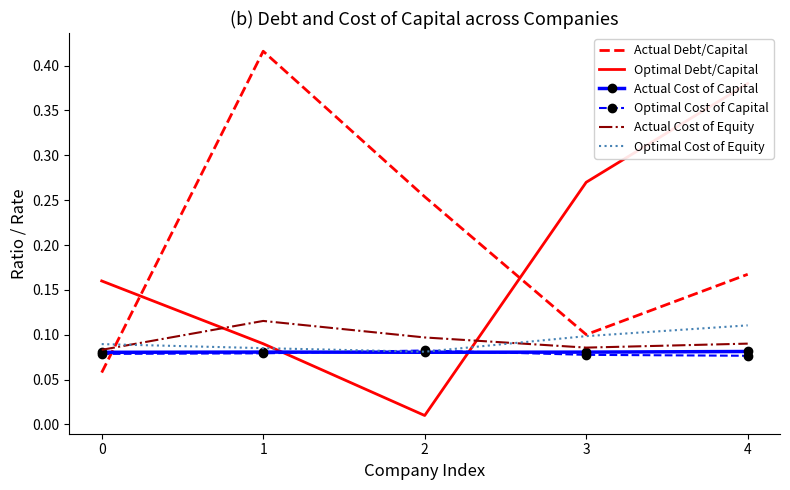

How many interior local valleys does the Actual Cost of Equity series have?

1